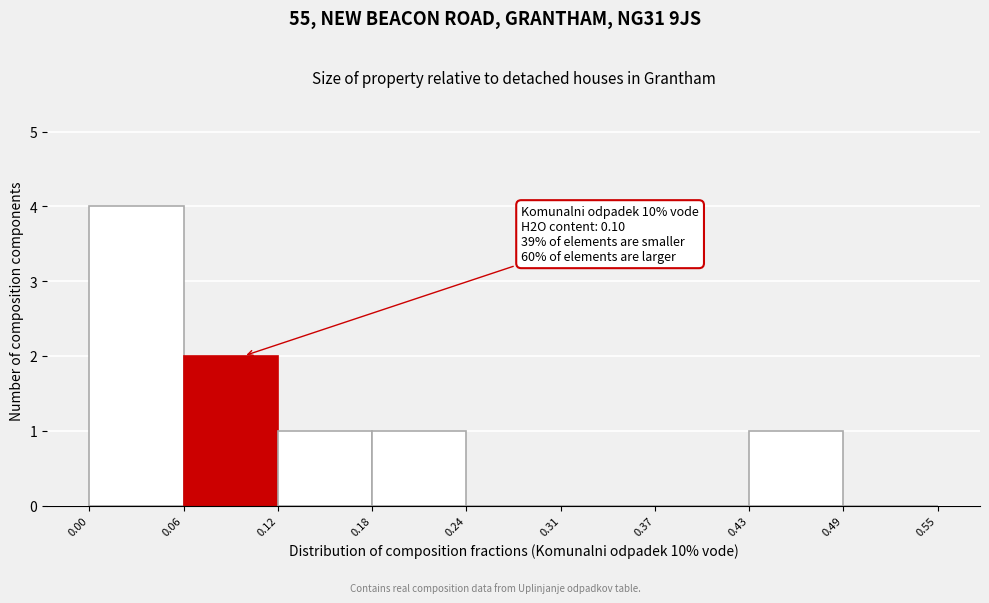

Over which range of the x-axis is the bar tallest?

0.00 to 0.06